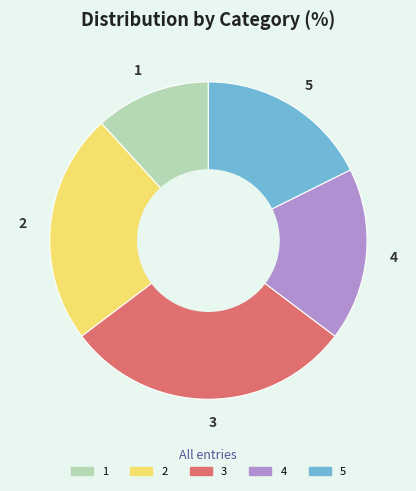

Approximately how many times larger is the value at 4 compared to 1?

1.5